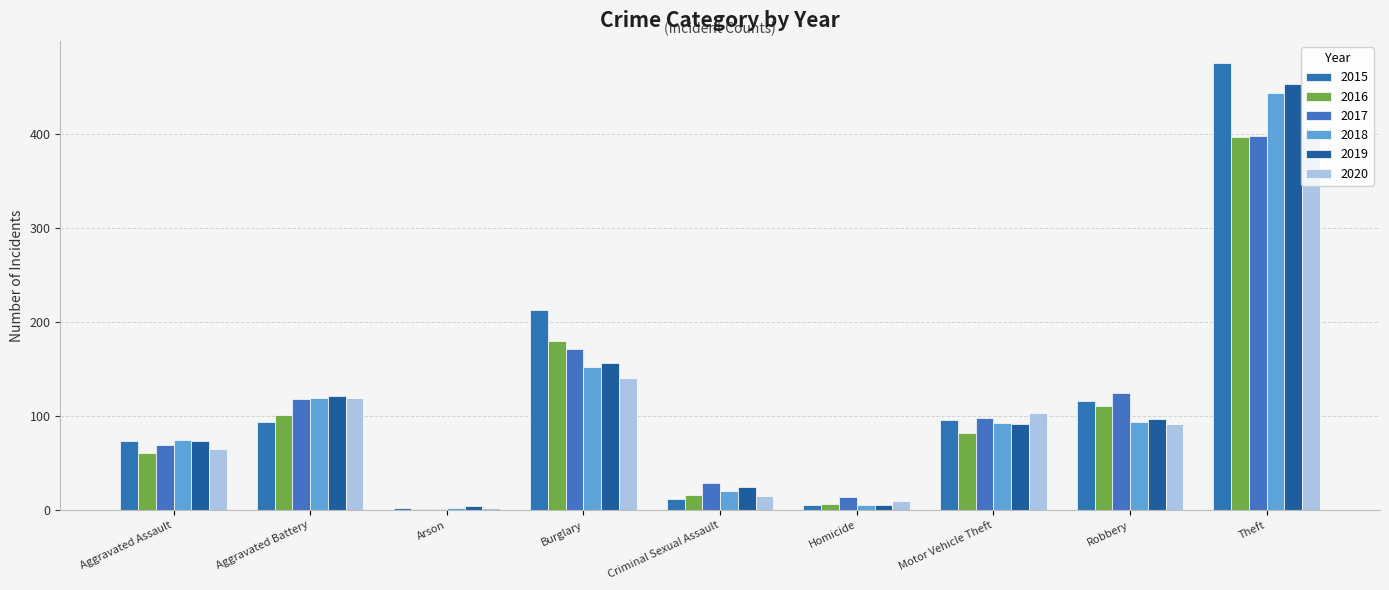

What is the maximum value shown in the chart?

475